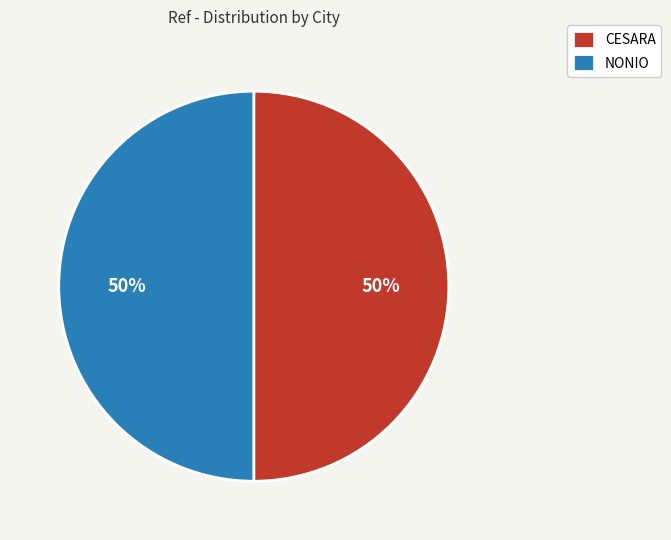

How many slices are in this pie chart?

2